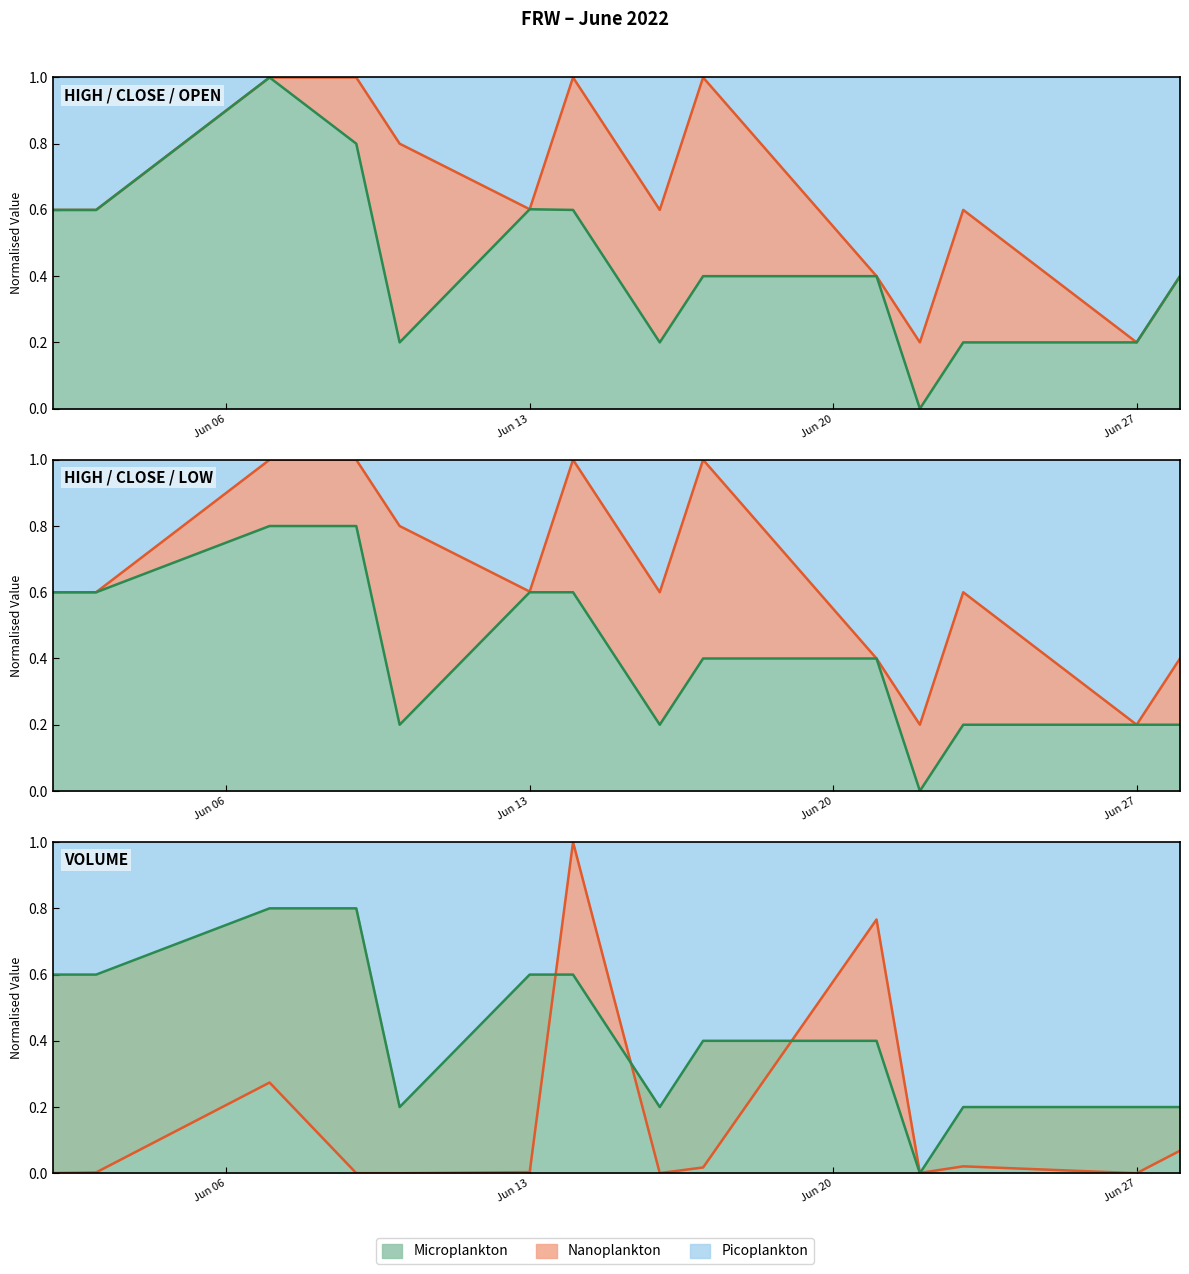

What is the average value of the Volume series?

0.2